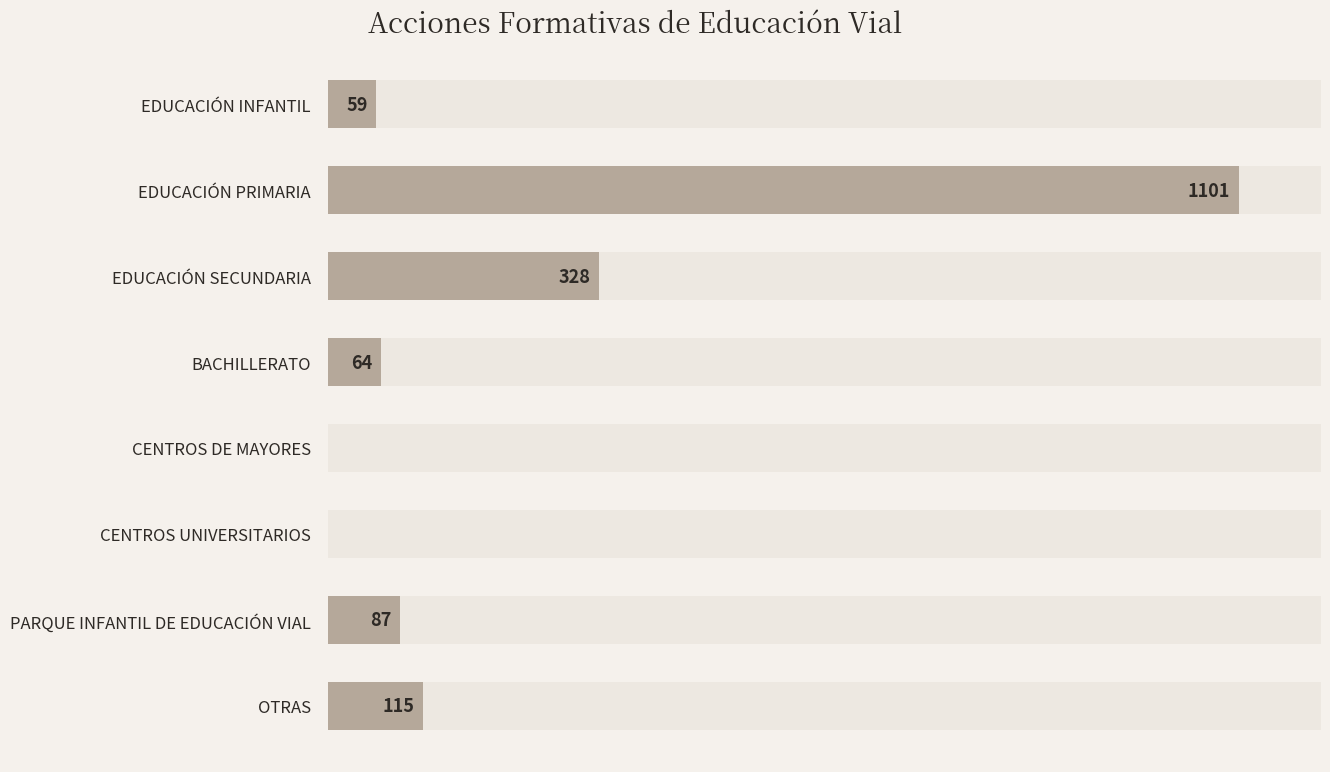

Is it true that the value at PARQUE INFANTIL DE EDUCACIÓN VIAL is 148?

False